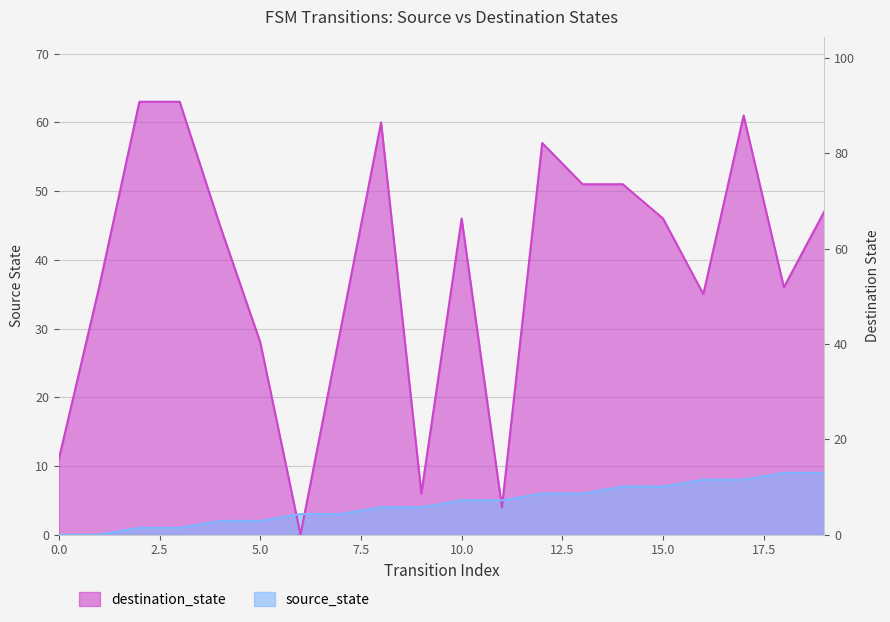

Is the value of source_state at 0 greater than the value of destination_state at 5?

No